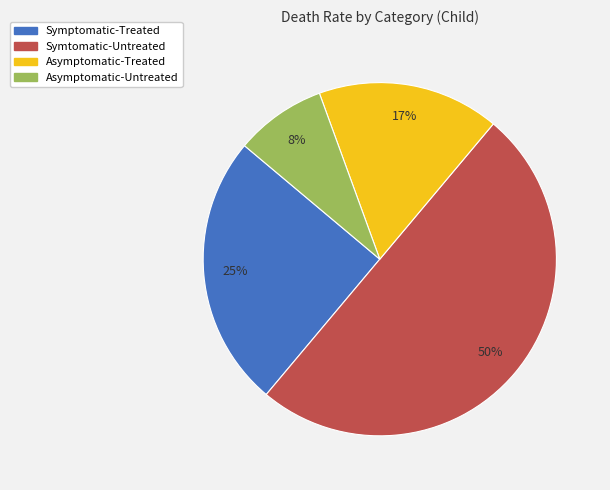

Does Symptomatic-Treated represent more than half of the total?

No